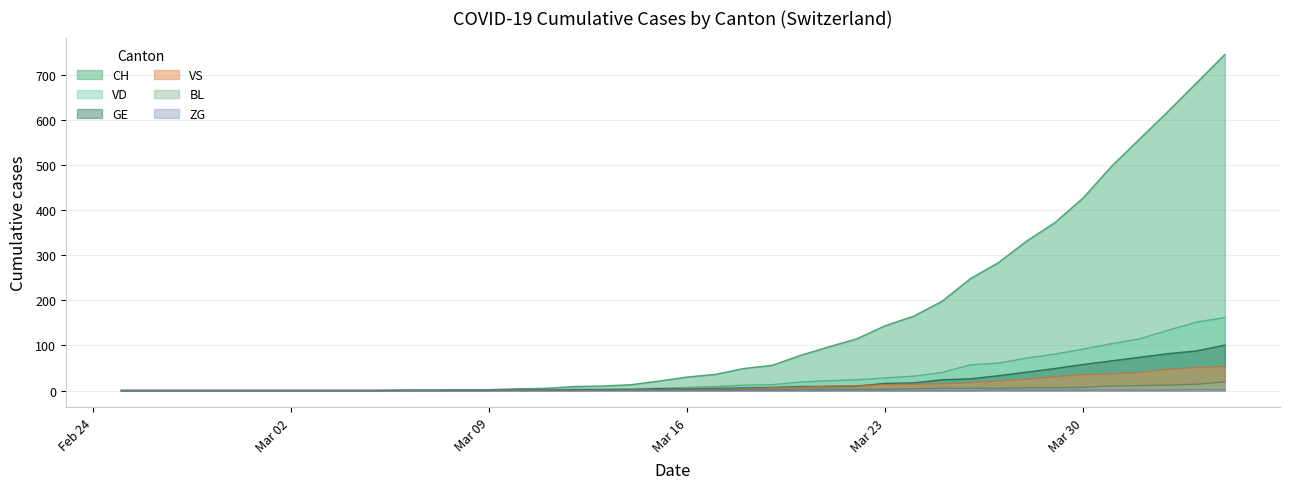

How many lines are shown in the chart?

6